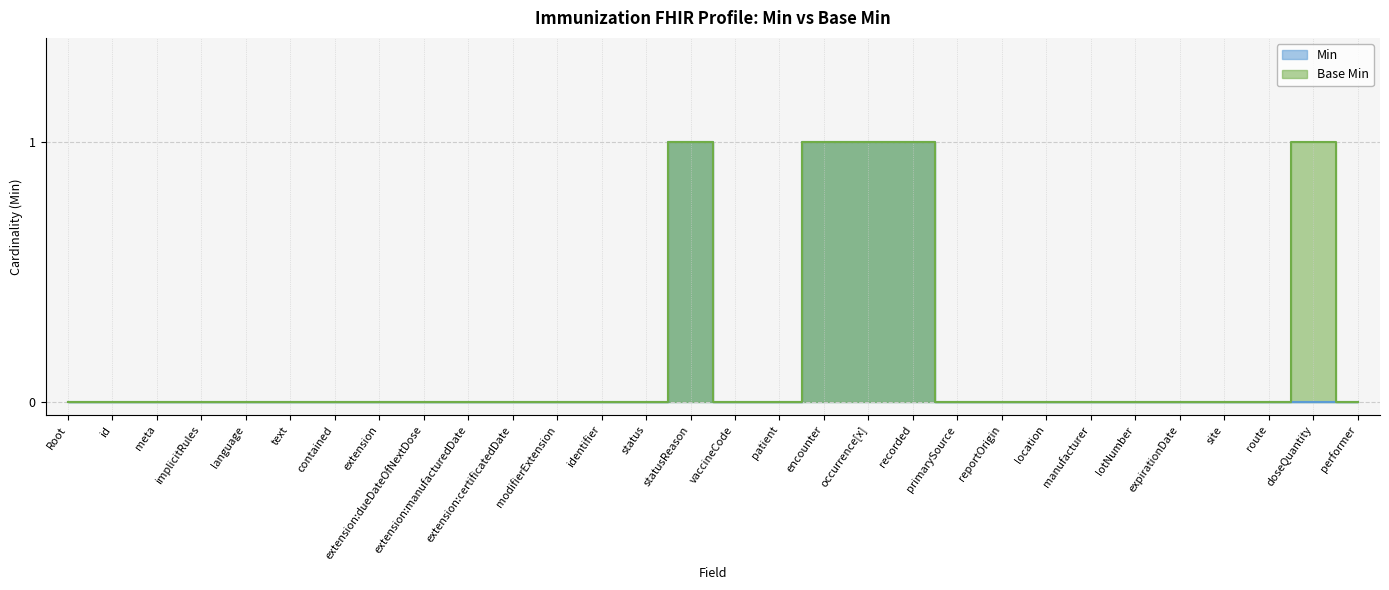

Rank the series by their average value, from lowest to highest.

Min, Base Min